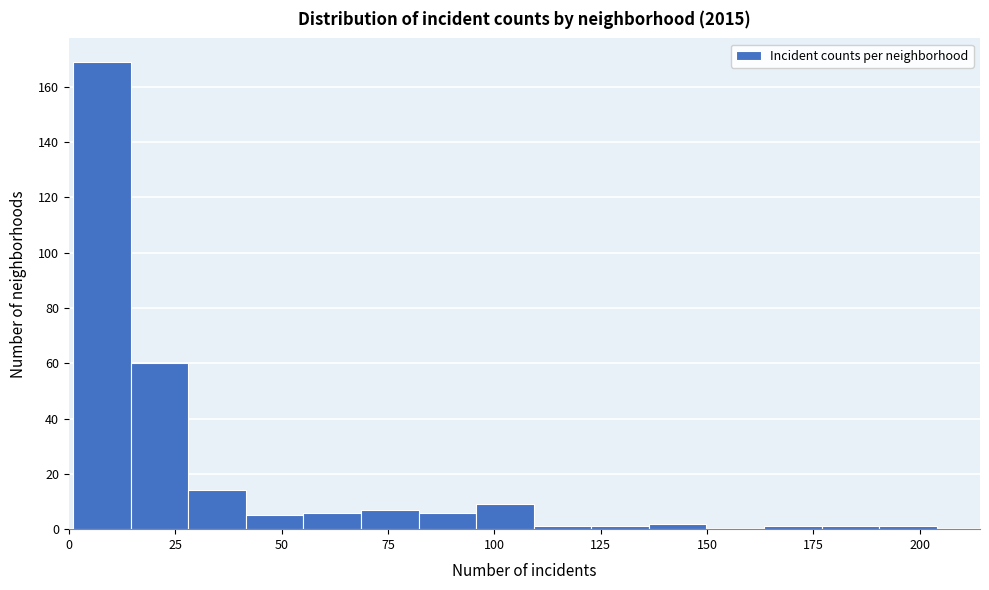

Read against the x-axis, roughly where is the centre of the tallest bar?

10